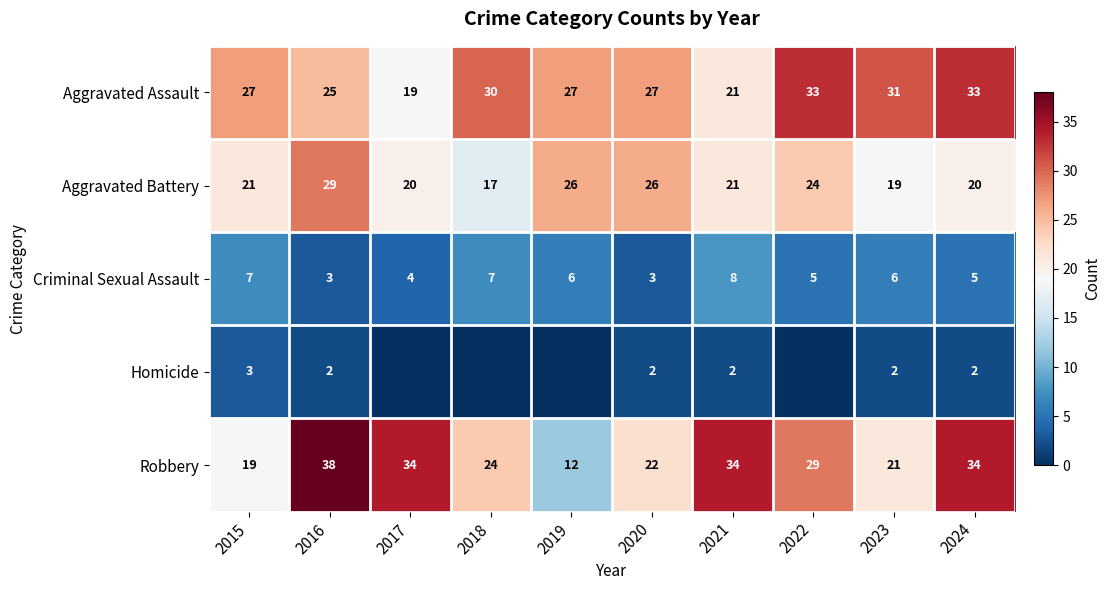

Count the number of data series in this chart.

5